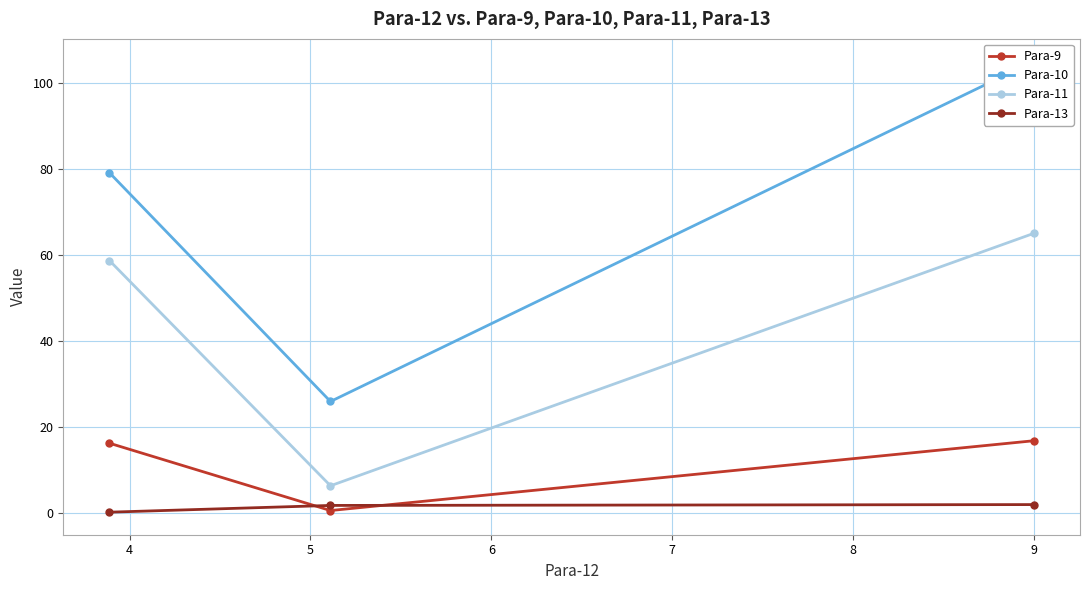

How many data points in Para-9 are less than 16?

1